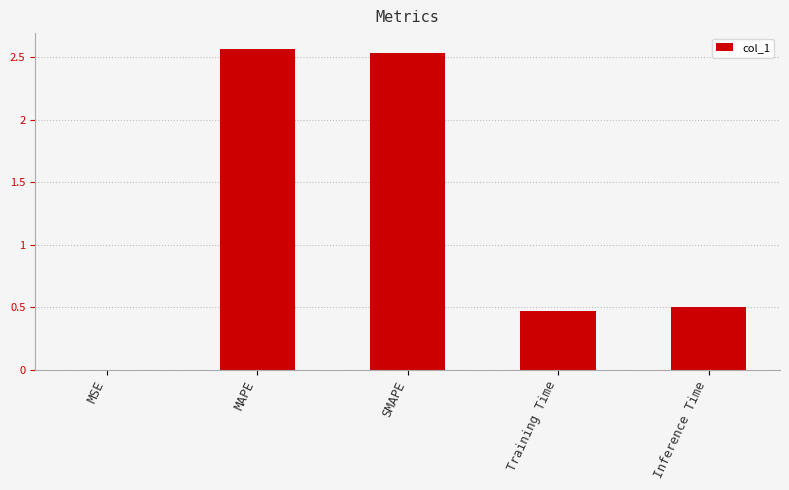

Are the bars horizontal?

No